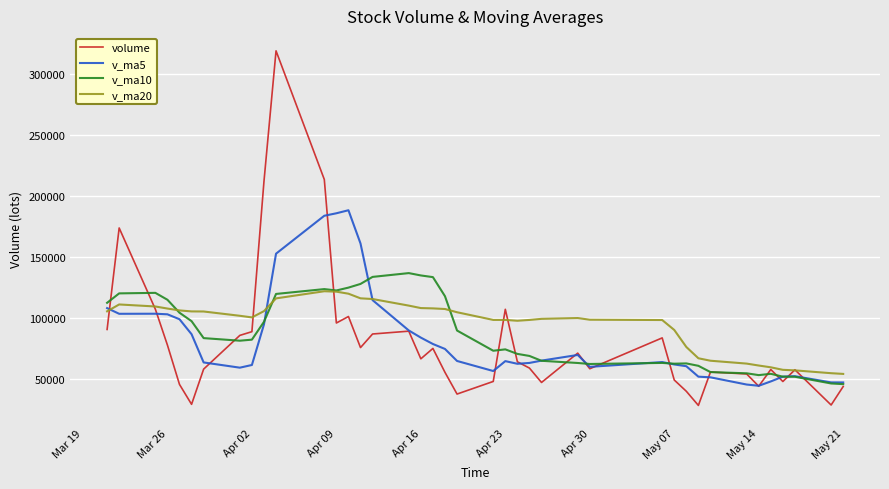

What is the minimum value shown in the chart?

28169.5